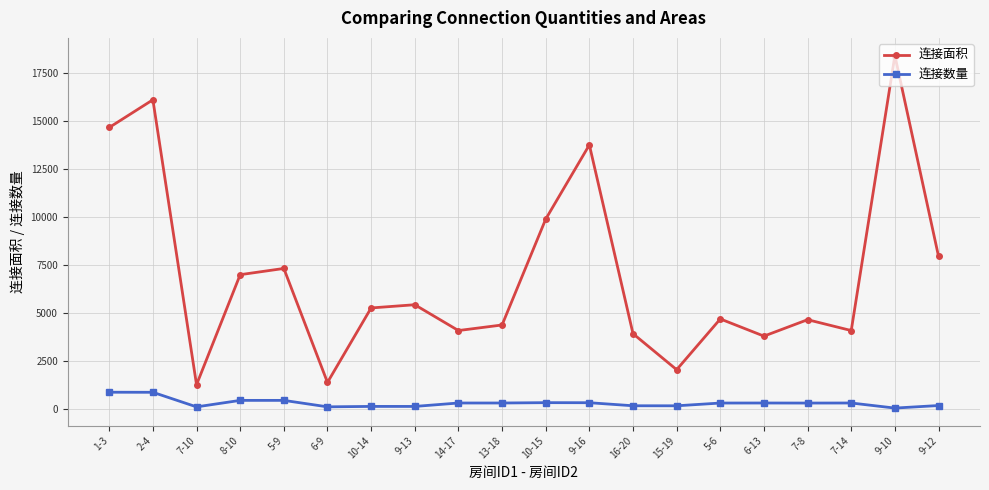

Where does the 连接数量 series first go above 291?

1-3